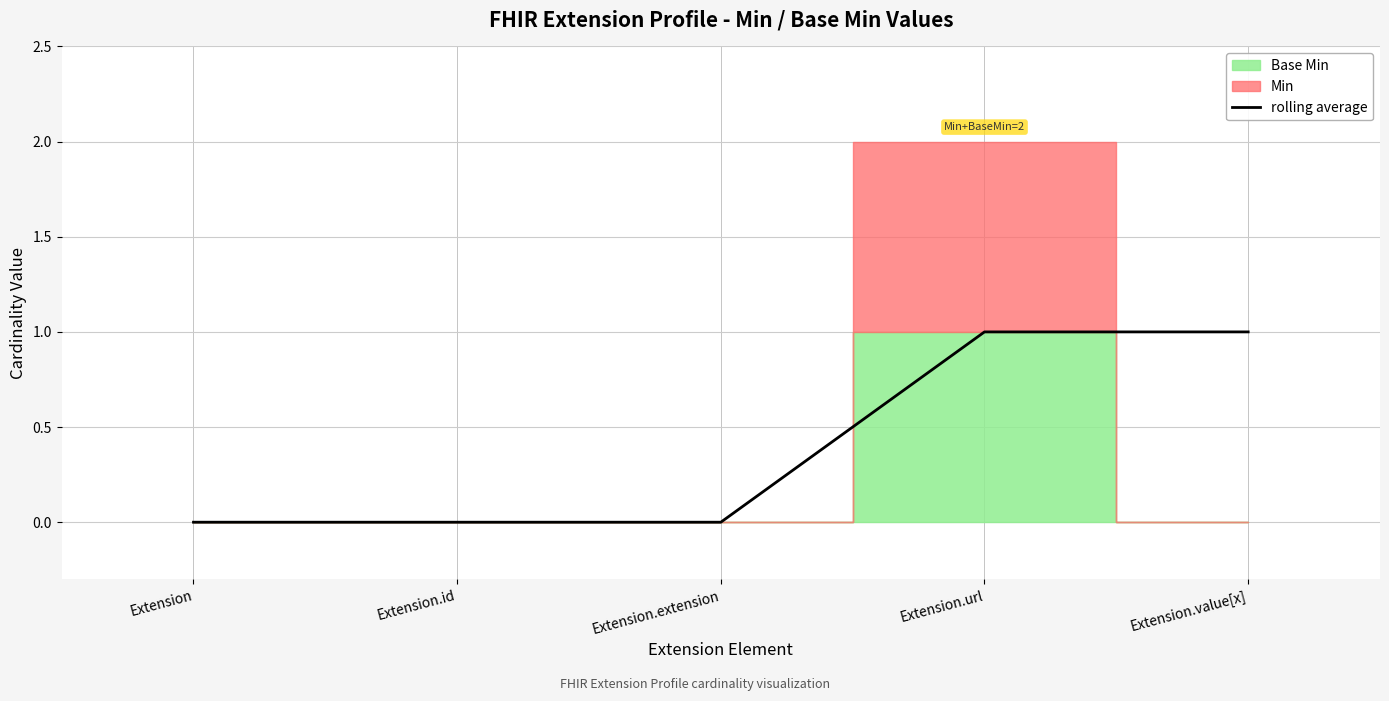

Which category has the lowest value across all series?

Extension